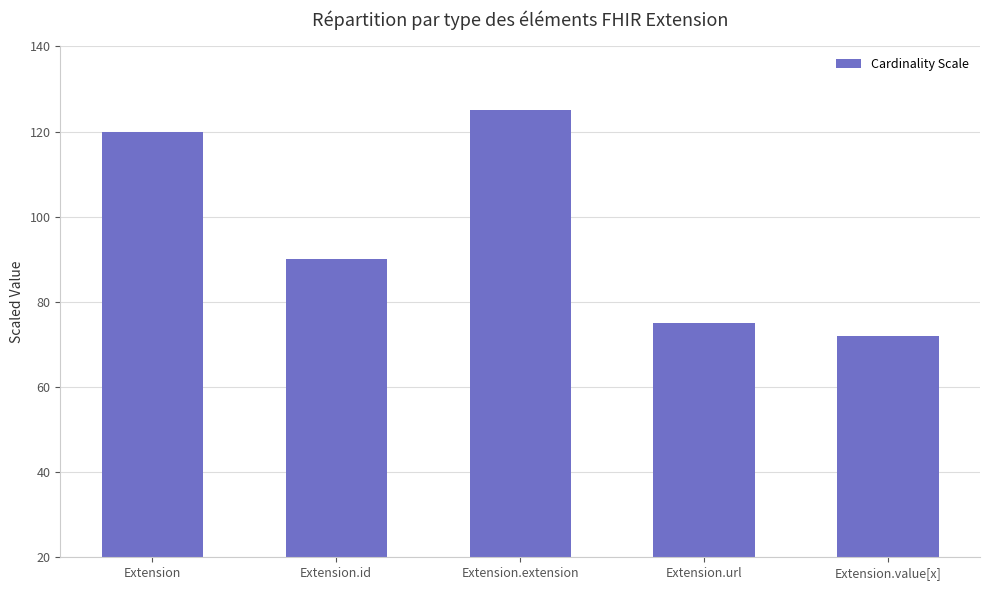

Which label corresponds to the largest value in the chart?

Extension.extension